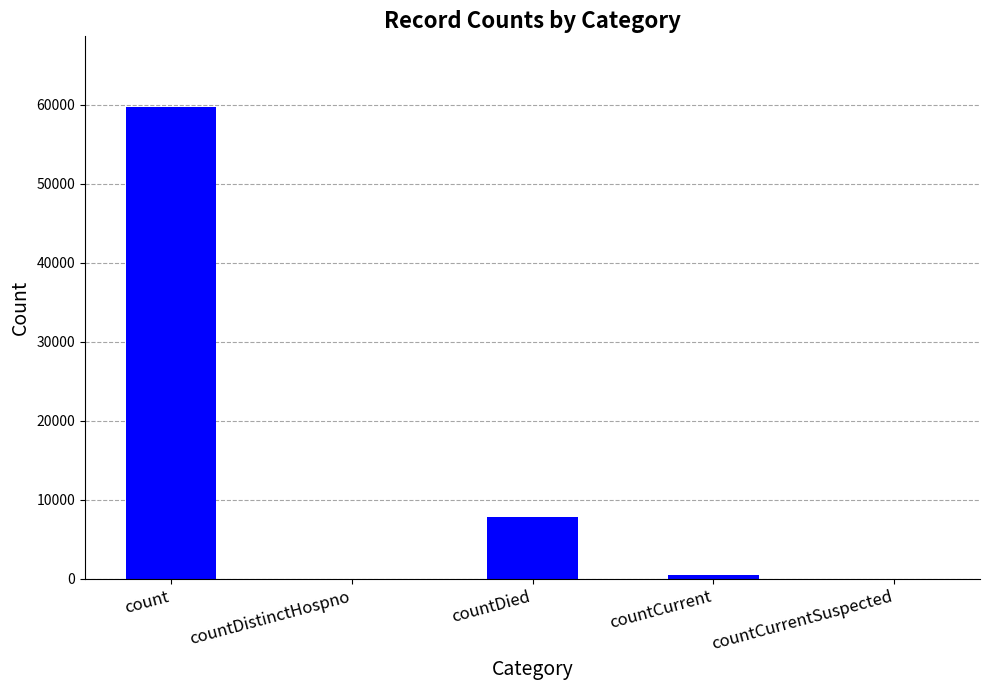

Reading right to left, list all the values displayed in this chart.

countCurrentSuspected=0	countCurrent=518	countDied=7891	countDistinctHospno=0	count=59727